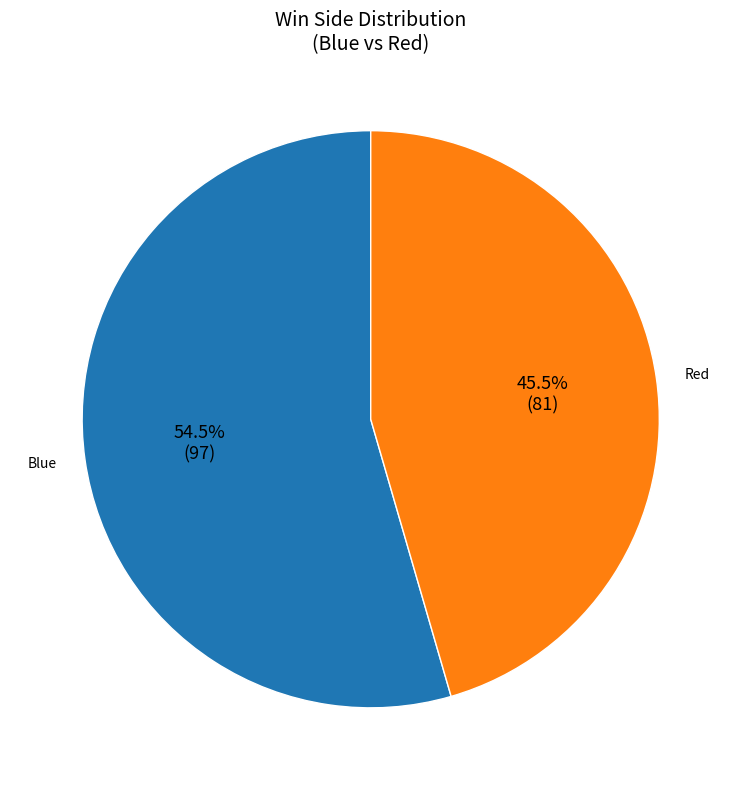

To the nearest percent, what is the difference between the largest and smallest slice percentages?

9%